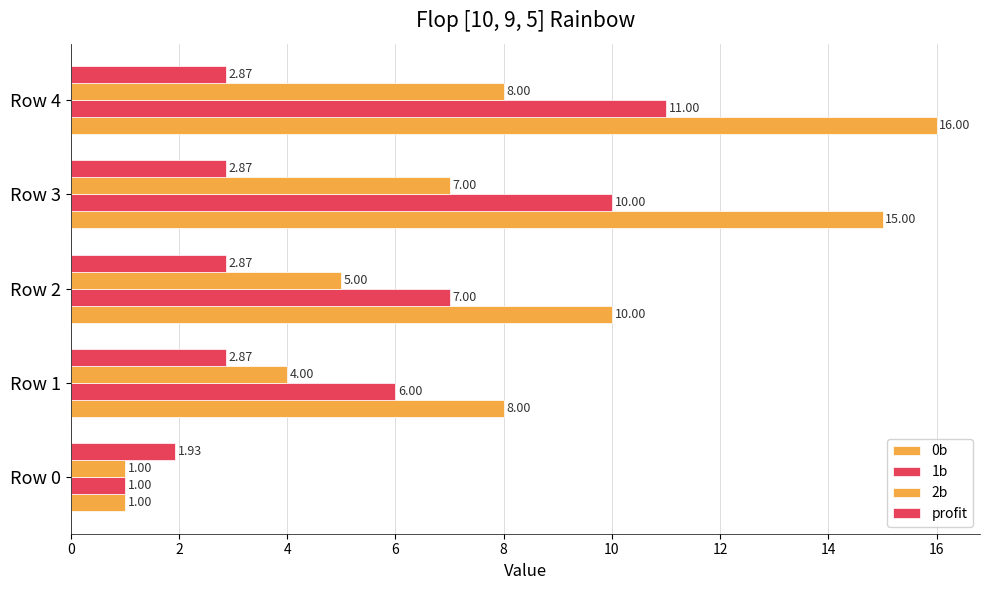

Reading left to right, extract all data points from this chart.

0b: 1.0	8.0	10.0	15.0	16.0
1b: 1.0	6.0	7.0	10.0	11.0
2b: 1.0	4.0	5.0	7.0	8.0
profit: 1.9	2.9	2.9	2.9	2.9